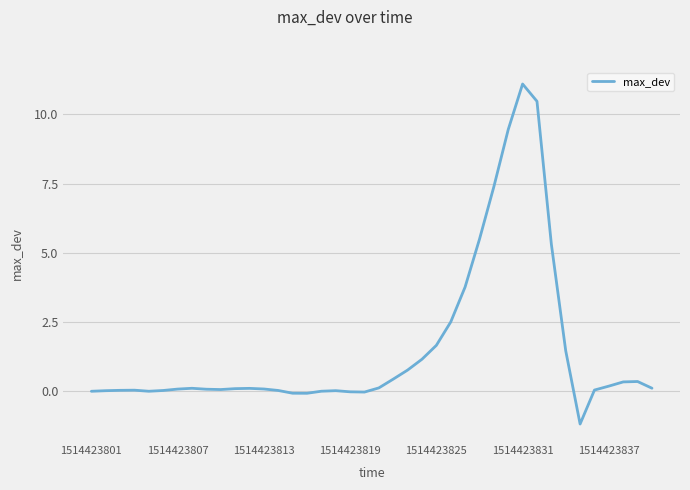

What is the maximum value shown in the chart?

11.1